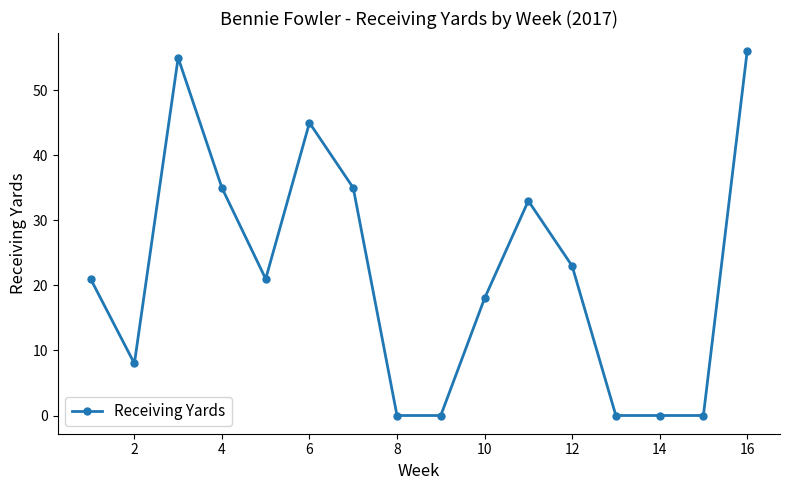

What is the sum of all values?

350